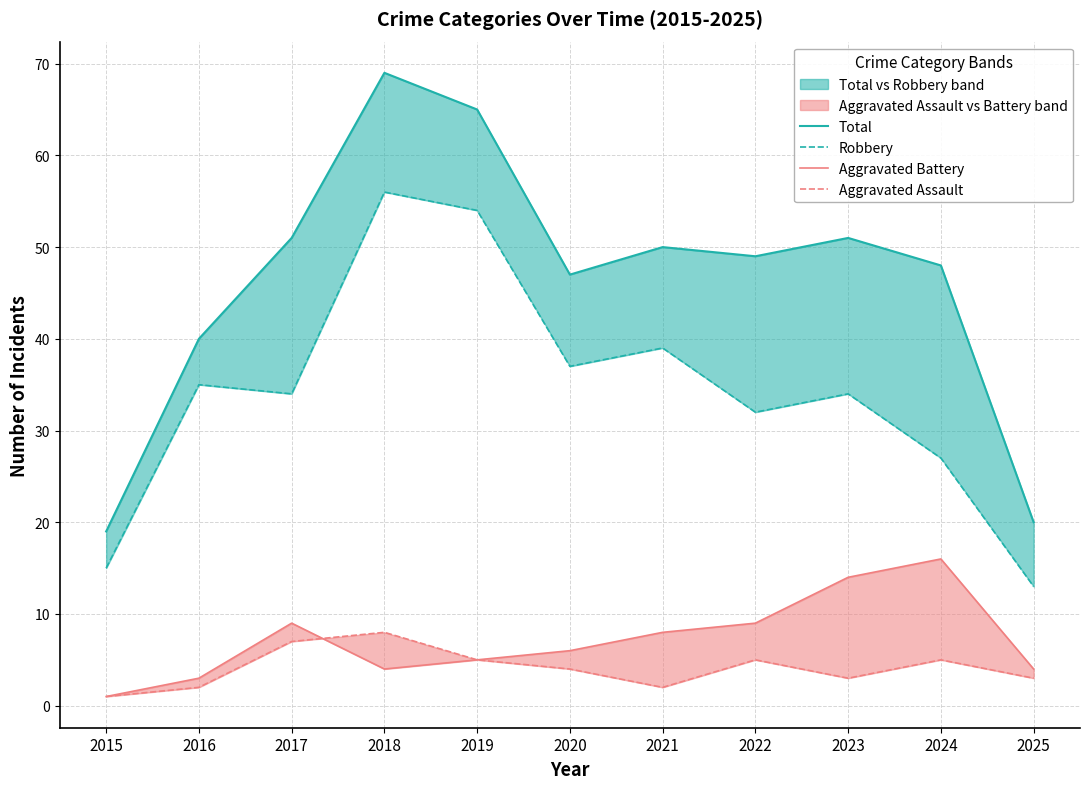

The Aggravated Battery series shows 5 at 2016. True or false?

False